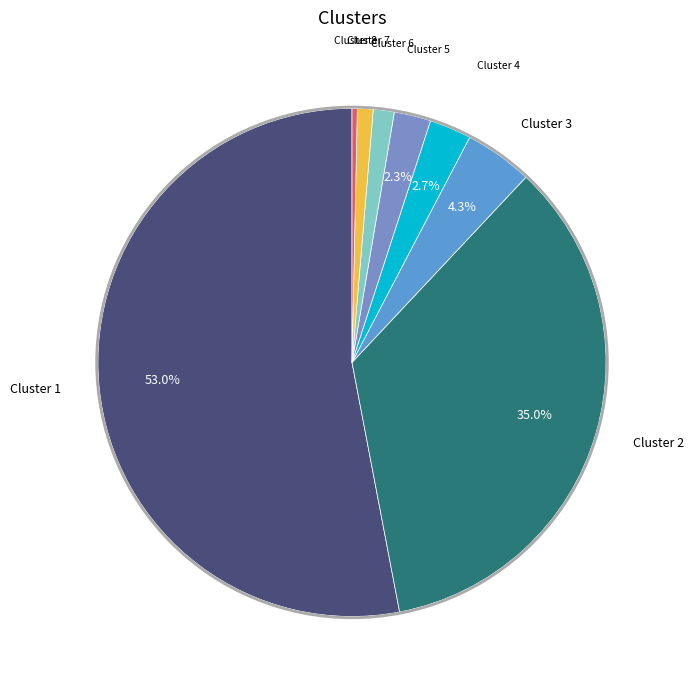

Which slice is the largest?

Cluster 1